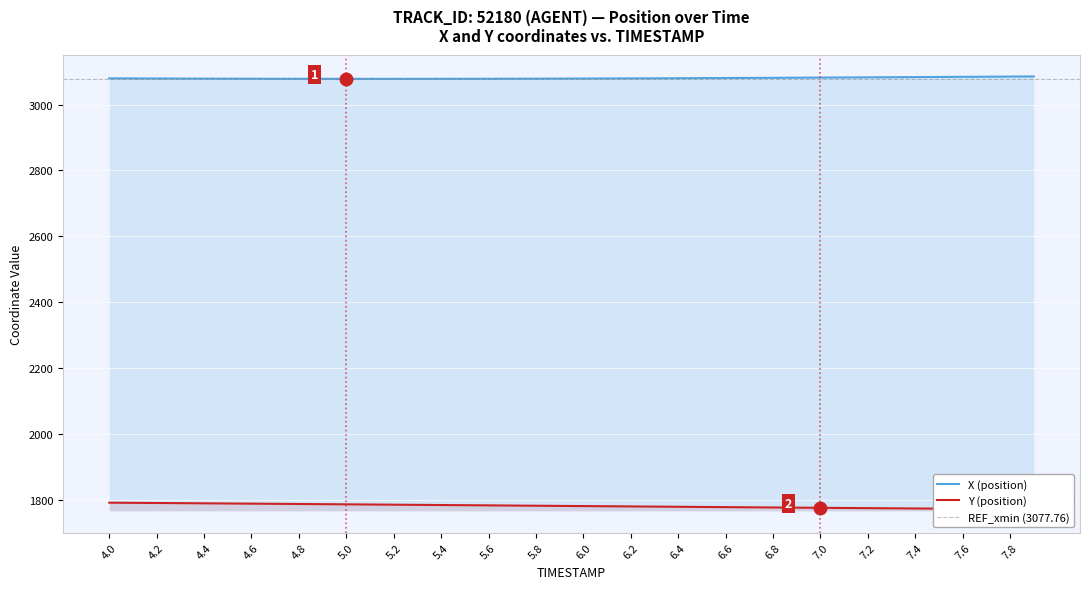

Where does the X series first go above 3079?

4.0